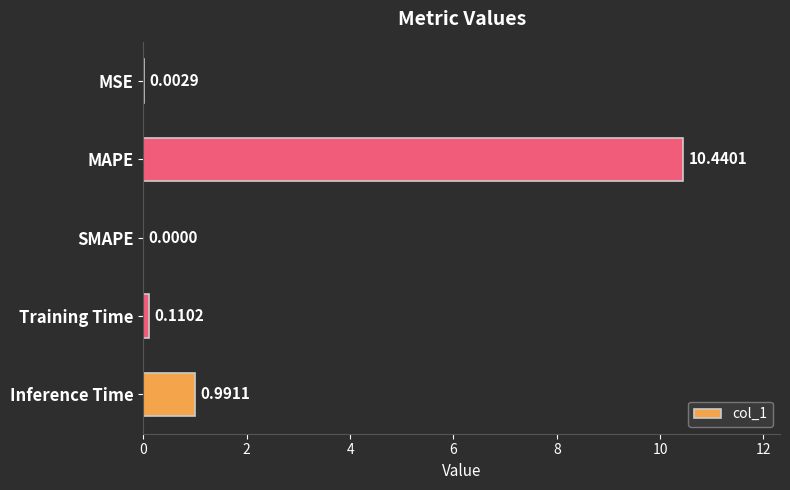

What is the average value?

2.3